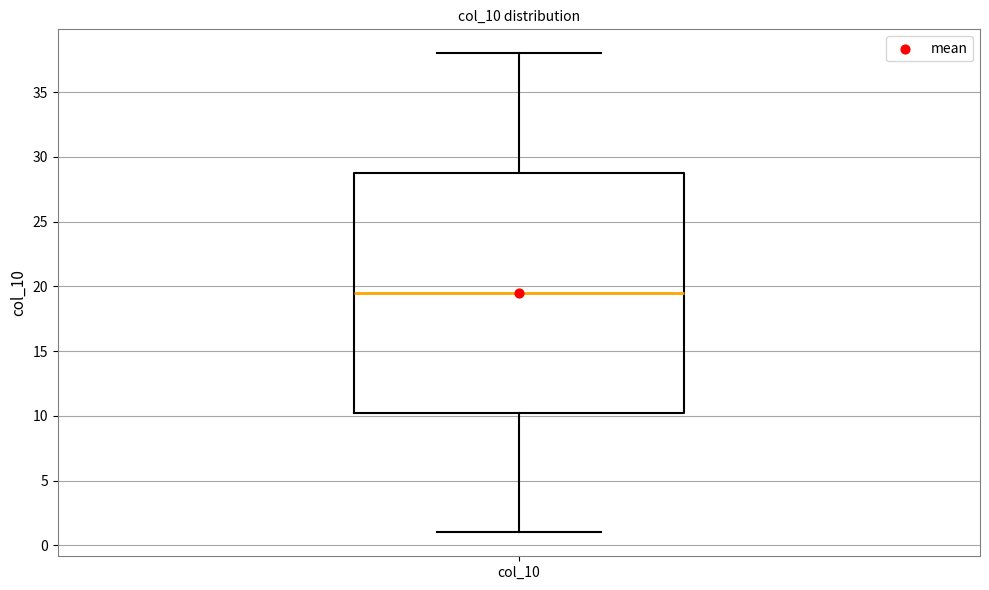

Where does the upper whisker of the box for col_10 end on the y-axis? The values are not printed on the chart, so give them approximately, as read against the axis.

38.0